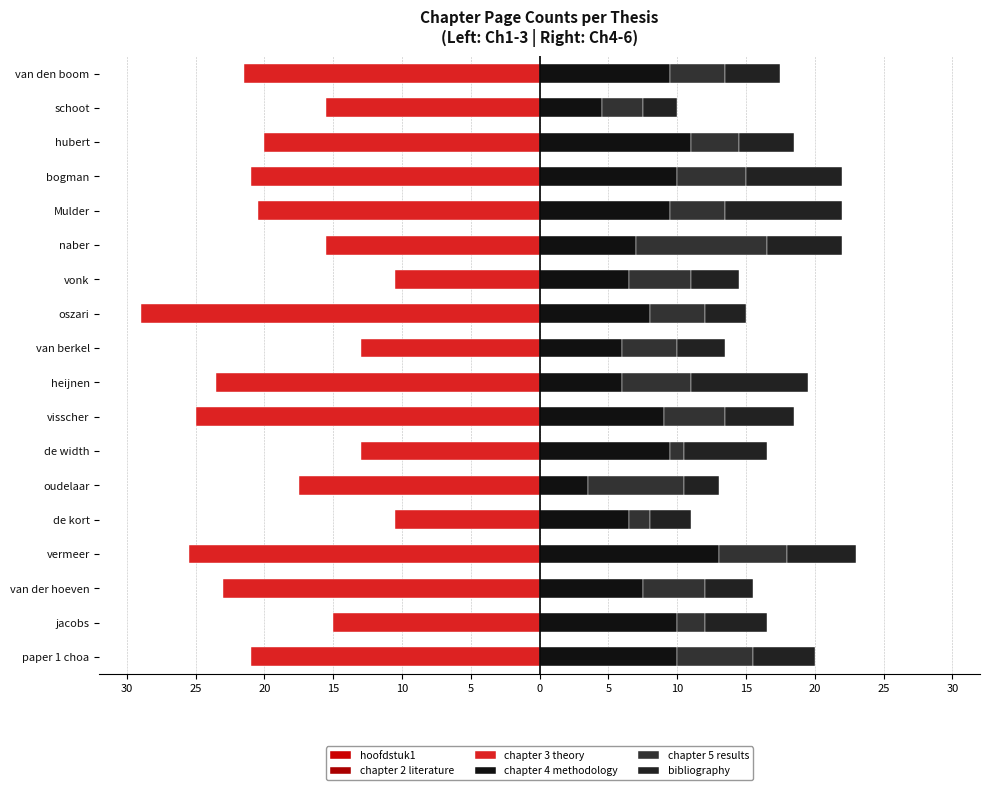

Reading left to right, what are all the values shown in this chart?

hoofdstuk1: -5.0	-3.0	-3.5	-5.5	-4.0	-2.5	-3.5	-6.0	-5.0	-3.0	-6.0	-1.0	-4.5	-7.5	-5.0	-4.0	-2.8	-6.0
chapter 2 literature: -14.0	-8.0	-13.5	-13.5	-8.0	-9.5	-10.0	-17.0	-12.5	-8.0	-19.0	-4.5	-12.0	-15.0	-15.0	-12.0	-6.8	-16.5
chapter 3 theory: -21.0	-15.0	-23.0	-25.5	-10.5	-17.5	-13.0	-25.0	-23.5	-13.0	-29.0	-10.5	-15.5	-20.5	-21.0	-20.0	-15.5	-21.5
chapter 4 methodology: 10.0	10.0	7.5	13.0	6.5	3.5	9.5	9.0	6.0	6.0	8.0	6.5	7.0	9.5	10.0	11.0	4.5	9.5
chapter 5 results: 5.5	2.0	4.5	5.0	1.5	7.0	1.0	4.5	5.0	4.0	4.0	4.5	9.5	4.0	5.0	3.5	3.0	4.0
bibliography: 4.5	4.5	3.5	5.0	3.0	2.5	6.0	5.0	8.5	3.5	3.0	3.5	5.5	8.5	7.0	4.0	2.5	4.0